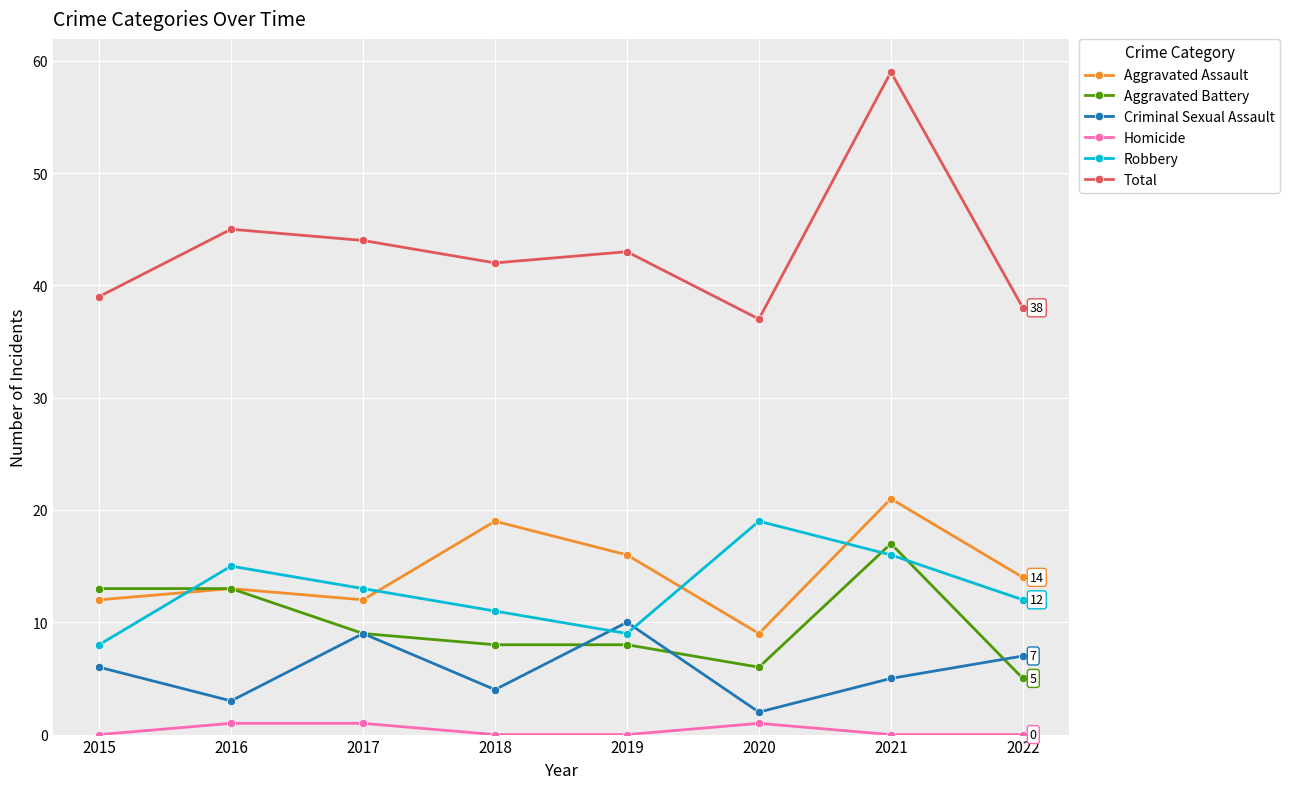

What is the value of the Aggravated Assault point at the 3rd from the left?

12